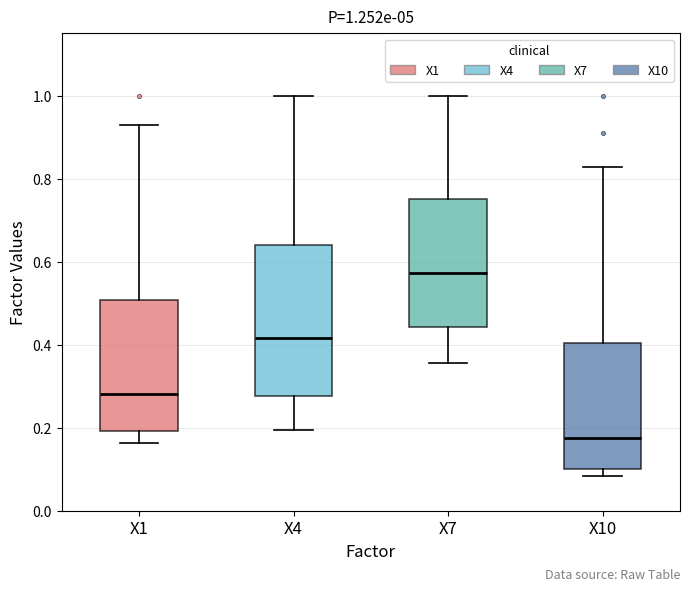

Comparing the boxes themselves (not the whiskers), which one is the tallest?

X4